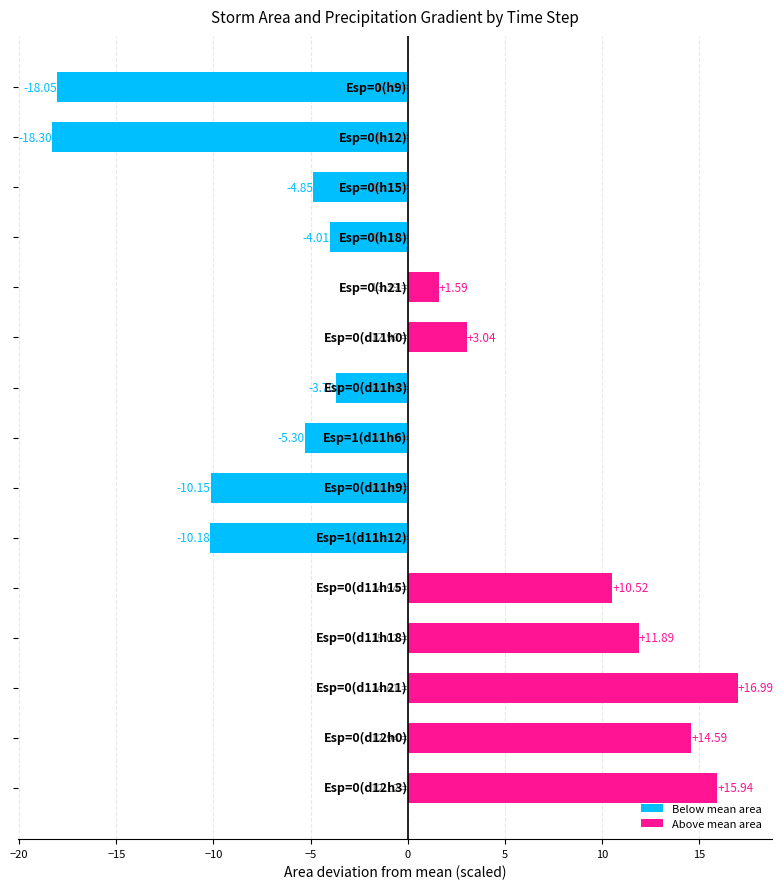

How many positive values are there?

7